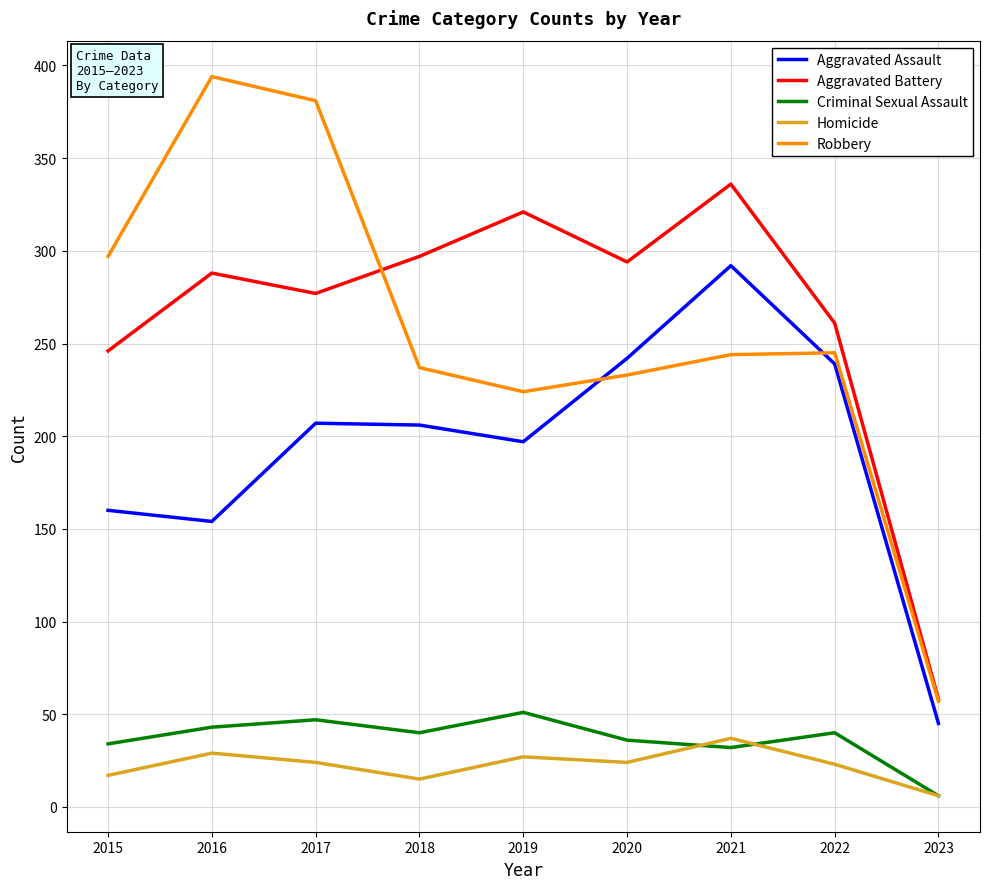

At which label does Robbery reach its peak?

2016